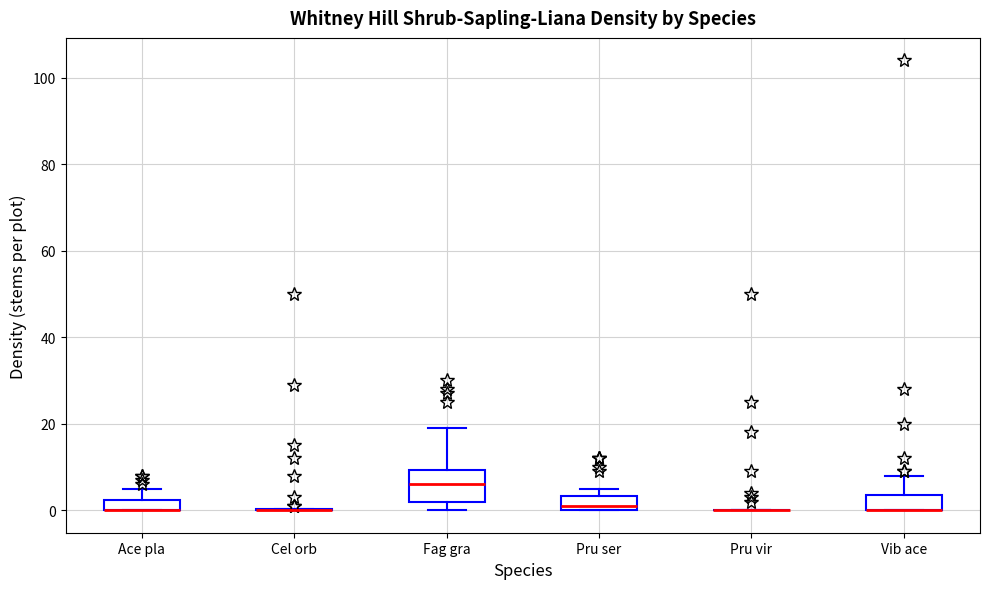

Comparing the boxes themselves (not the whiskers), which one is the tallest?

Fag gra